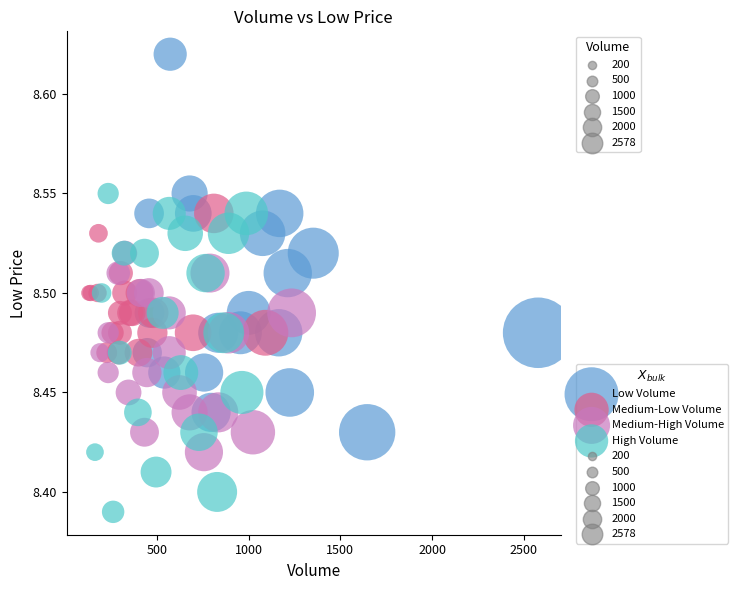

Which series reaches the minimum Y coordinate?

High Volume